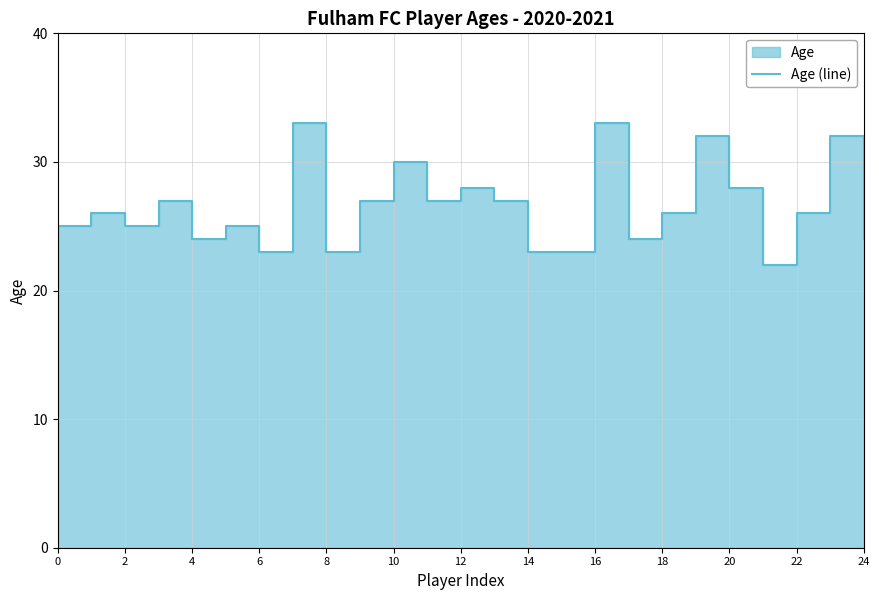

How many points are higher than both their immediate neighbors (excluding endpoints)?

9